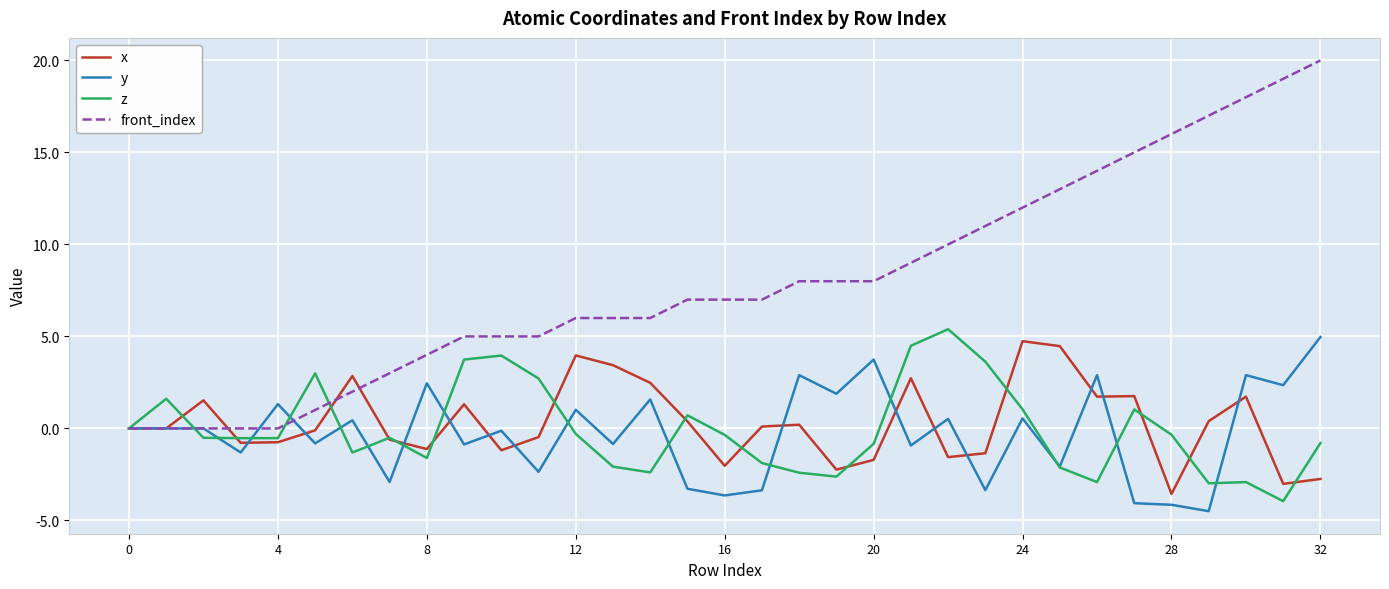

Which series has the widest spread of values?

front_index